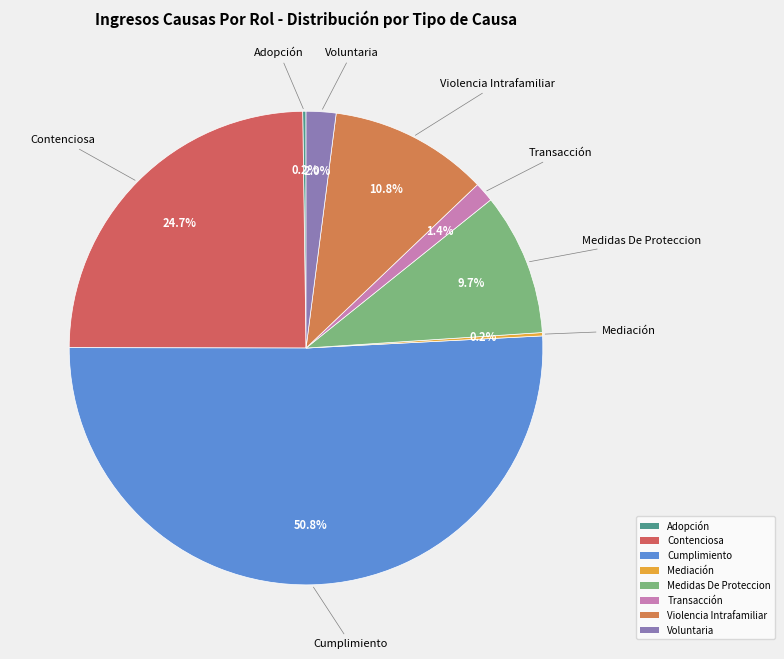

Does any single category account for the majority?

Yes